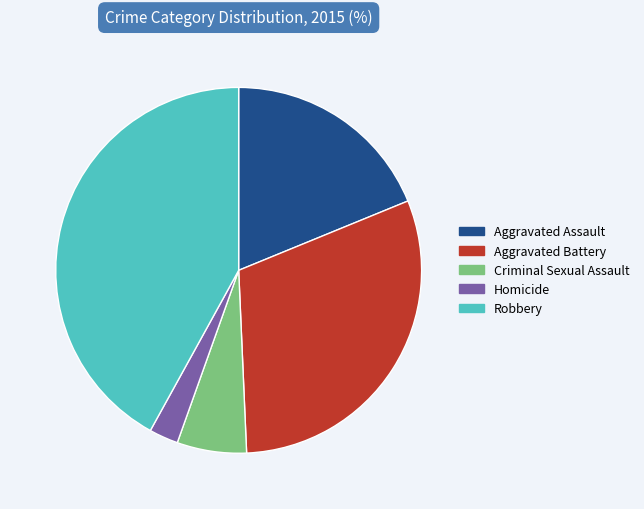

Is there a majority slice in this chart?

No